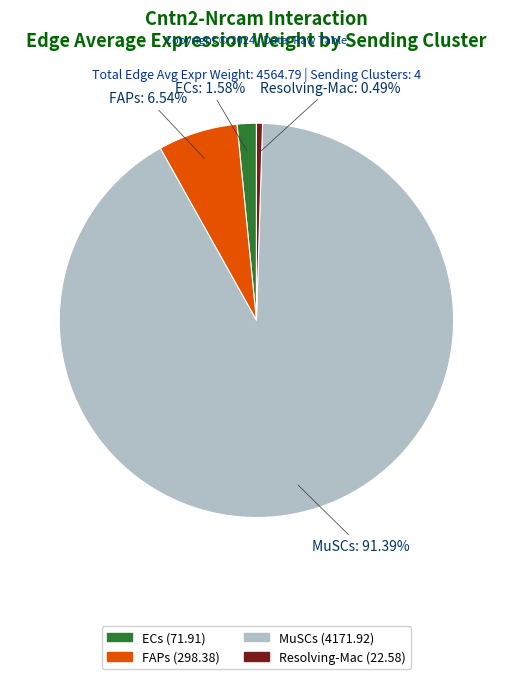

Between FAPs and Resolving-Mac, which is larger?

FAPs